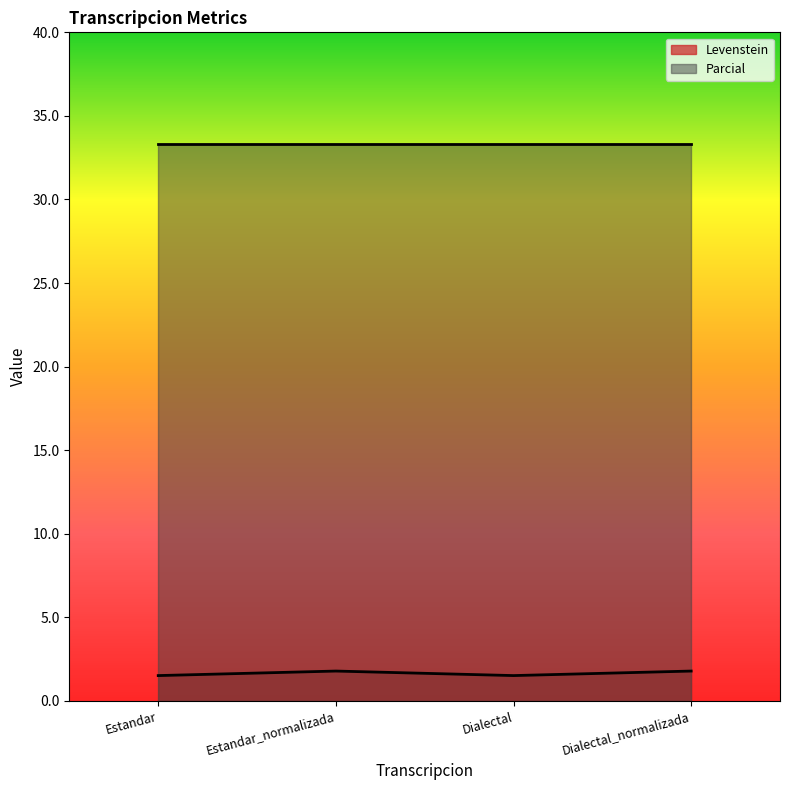

What is the label of the 3rd point from the left?

Dialectal